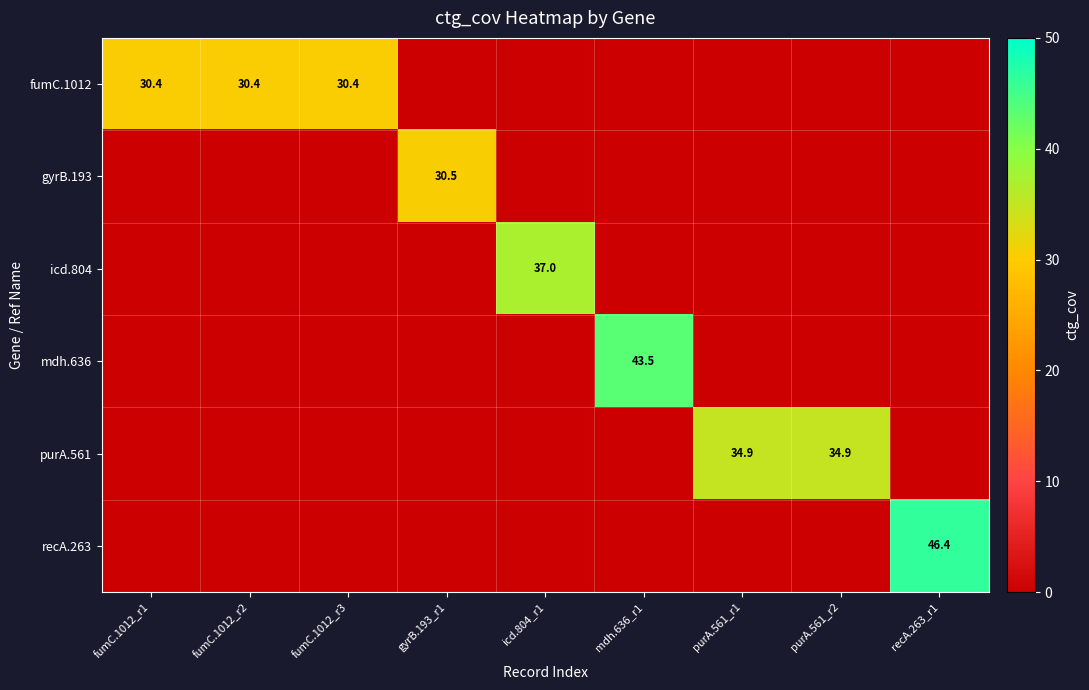

The value of fumC.1012 at fumC.1012_r1 is 19.6. True or false?

False